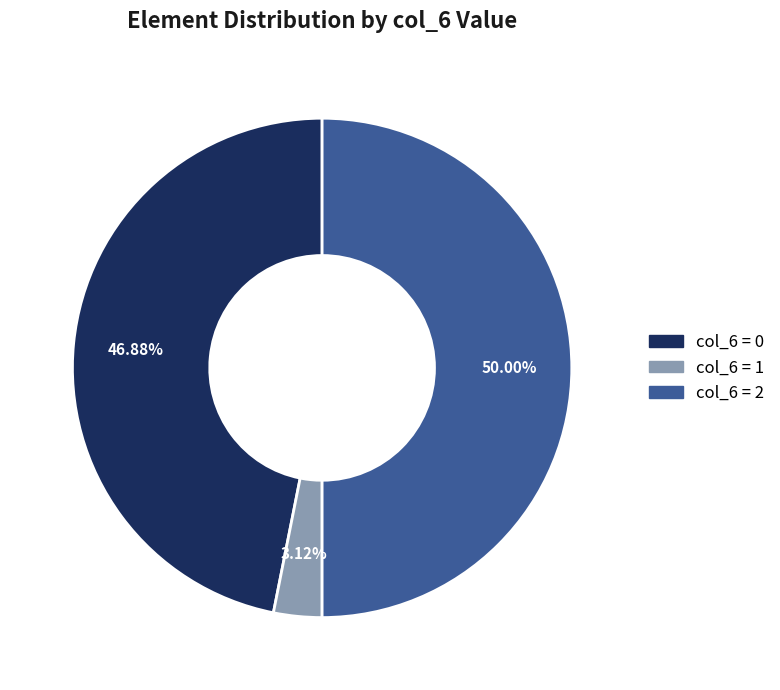

Rank the categories by value from highest to lowest.

col_6 = 2, col_6 = 0, col_6 = 1